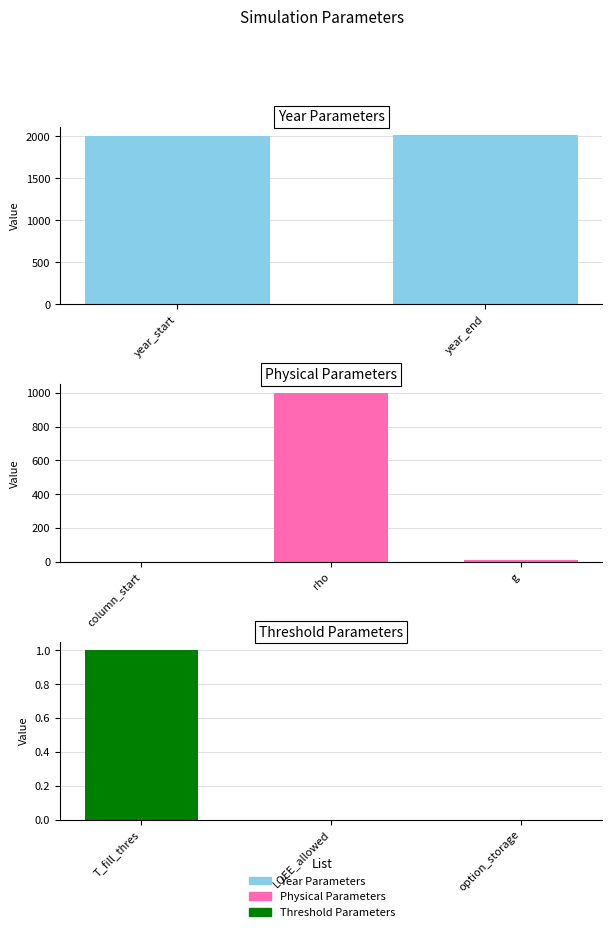

What is the sum of the values at option_storage and g?

9.8